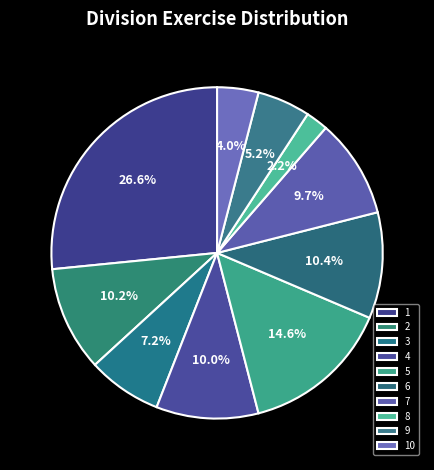

Does 2 account for over 50% of the chart?

No